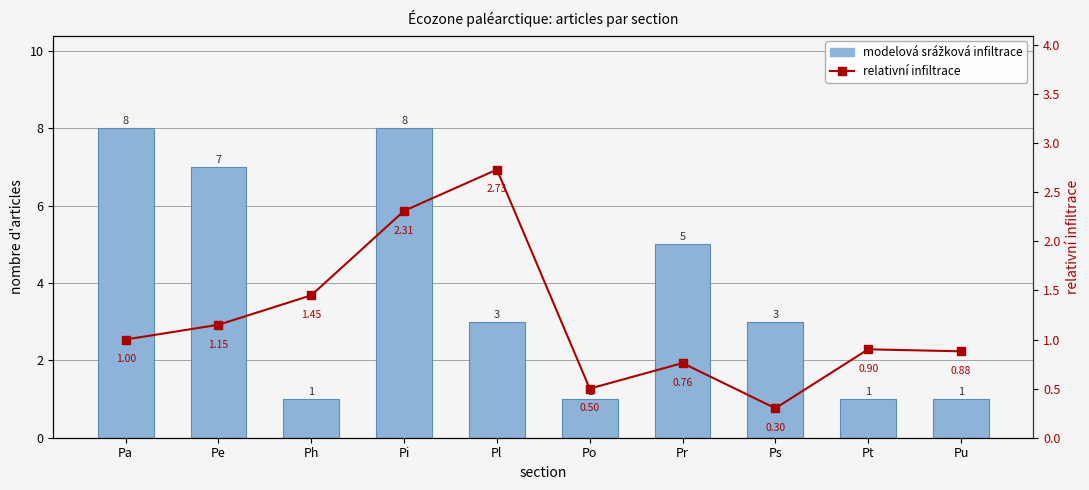

How many data points in modelová srážková infiltrace are above 3?

4